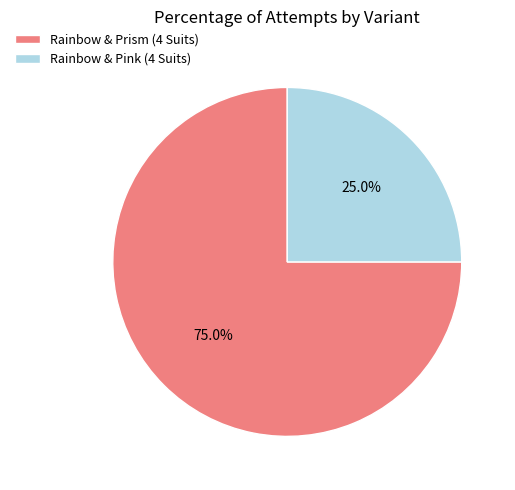

Between Rainbow & Pink (4 Suits) and Rainbow & Prism (4 Suits), which is larger?

Rainbow & Prism (4 Suits)